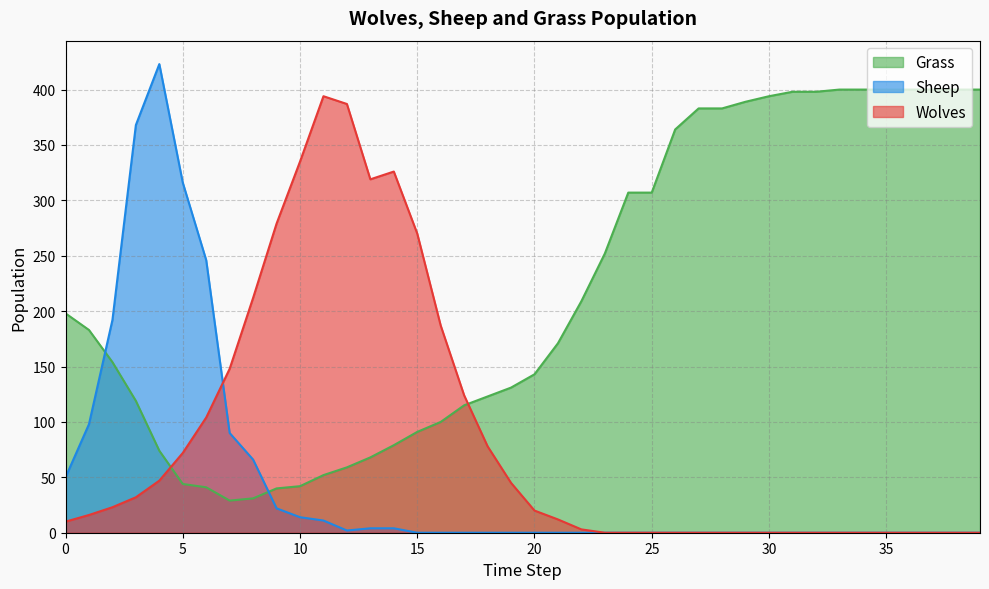

Reading right to left, transcribe all the data shown in this chart.

Grass: 400	400	400	400	400	400	400	398	398	394	389	383	383	364	307	307	252	209	171	143	131	123	115	100	91	79	68	59	52	42	40	31	29	41	44	74	119	154	183	198
Wolves: 0	0	0	0	0	0	0	0	0	0	0	0	0	0	0	0	0	3	12	20	45	78	124	187	270	326	319	387	394	335	279	212	148	104	72	47	32	23	16	10
Sheep: 0	0	0	0	0	0	0	0	0	0	0	0	0	0	0	0	0	0	0	0	0	0	0	0	0	4	4	2	11	14	22	66	90	246	316	423	368	192	98	50